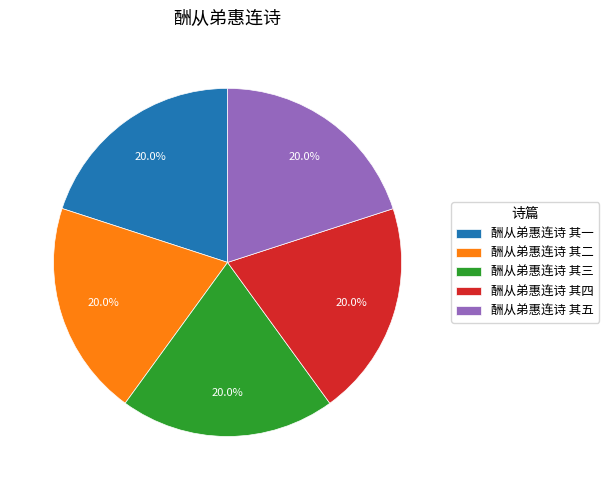

How many slices are in this pie chart?

5